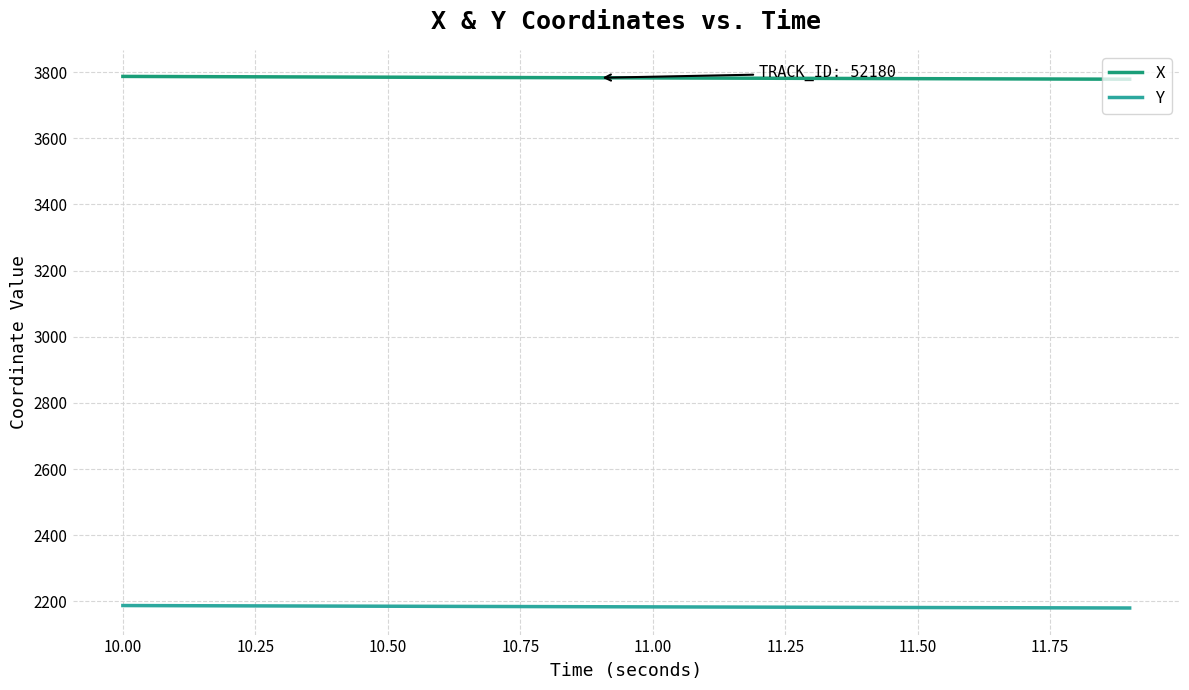

How many lines are shown in the chart?

2